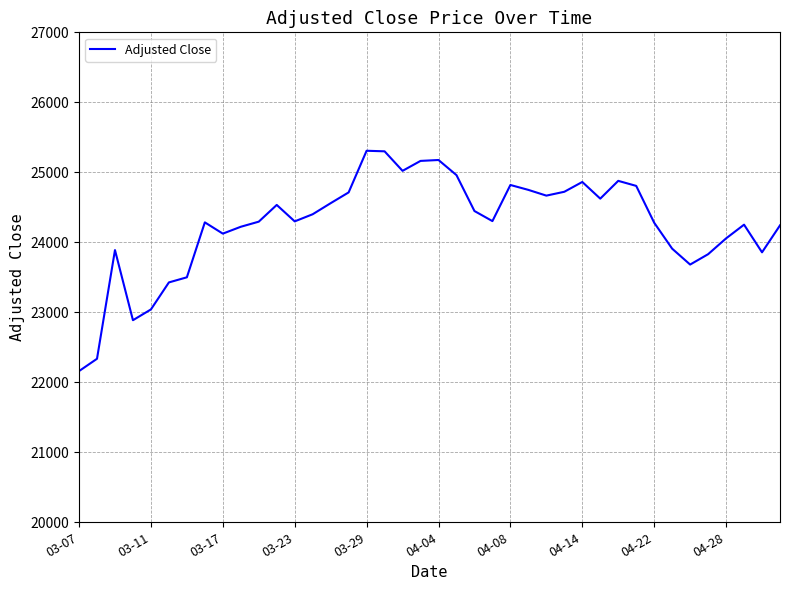

What is the minimum value shown in the chart?

22160